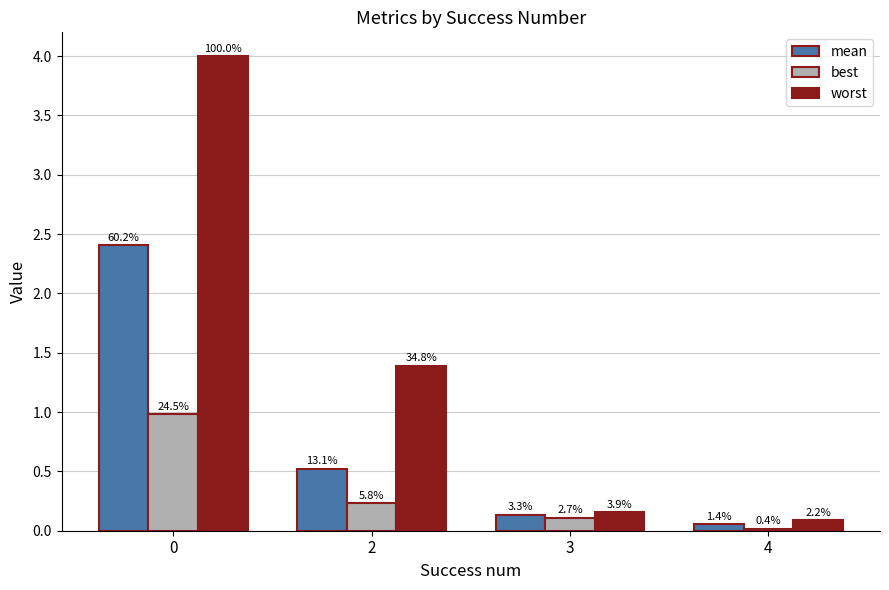

At 3, list the series in order from smallest to largest.

best, mean, worst